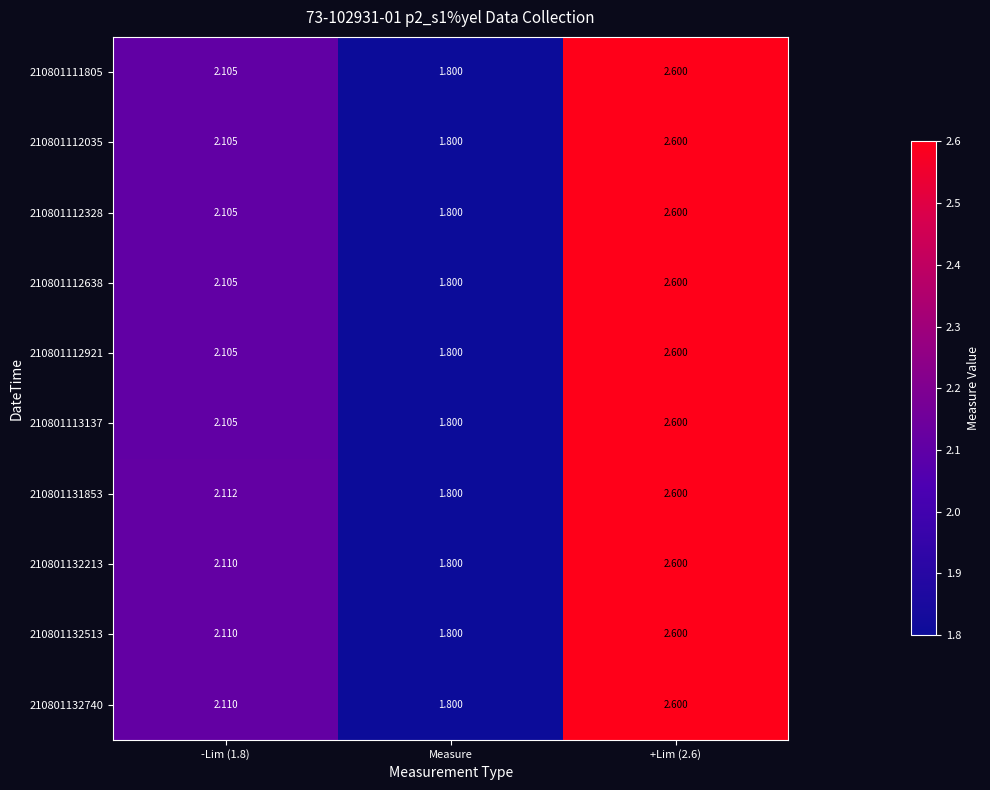

Which category has the lowest value across all series?

Measure